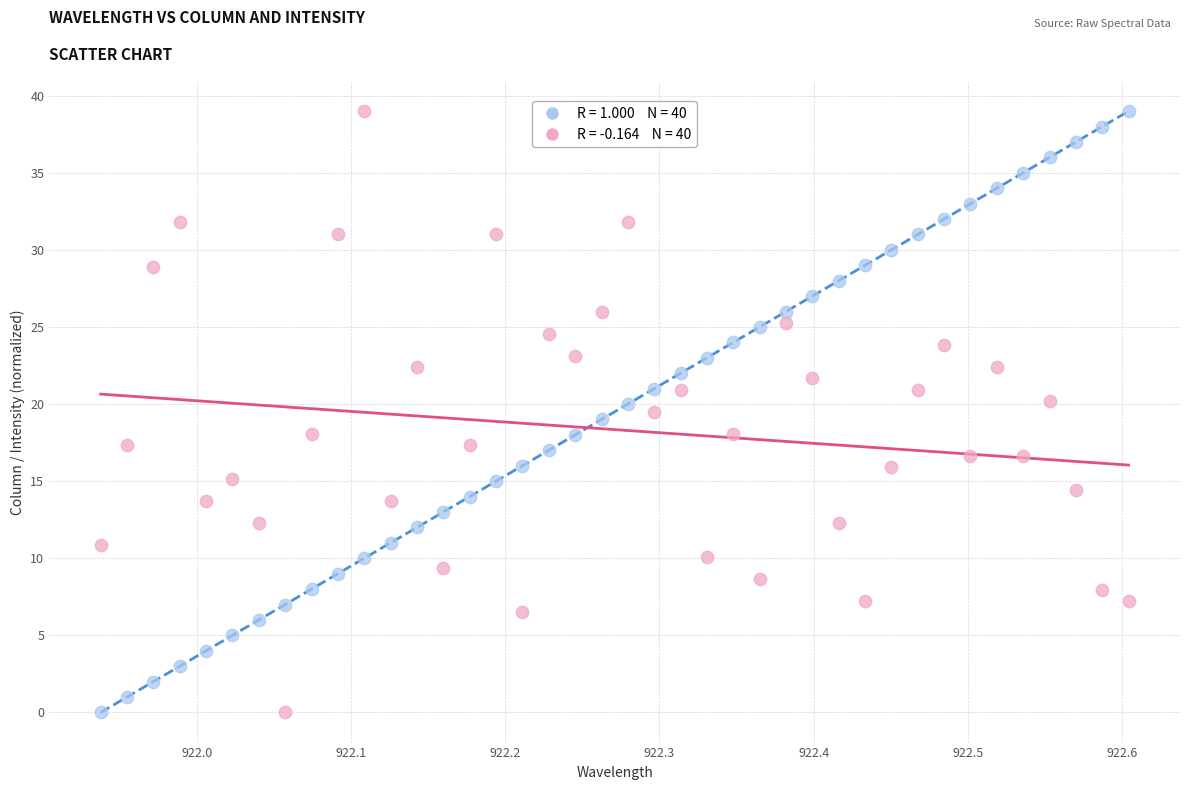

Across all data points, what is the range of Y values (max minus min)?

39.0